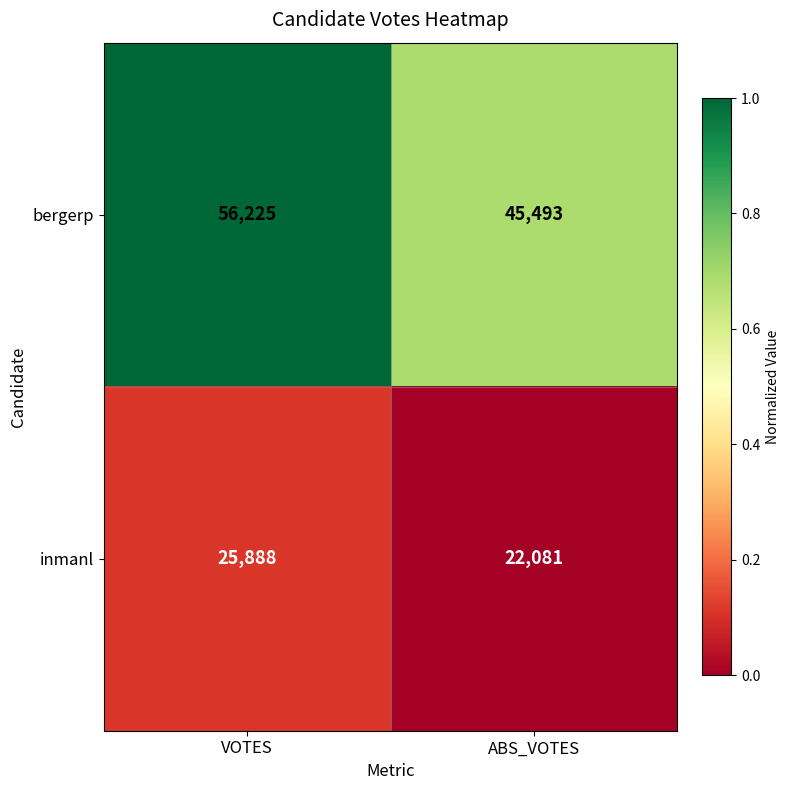

At which category does the chart reach its peak across all series?

VOTES